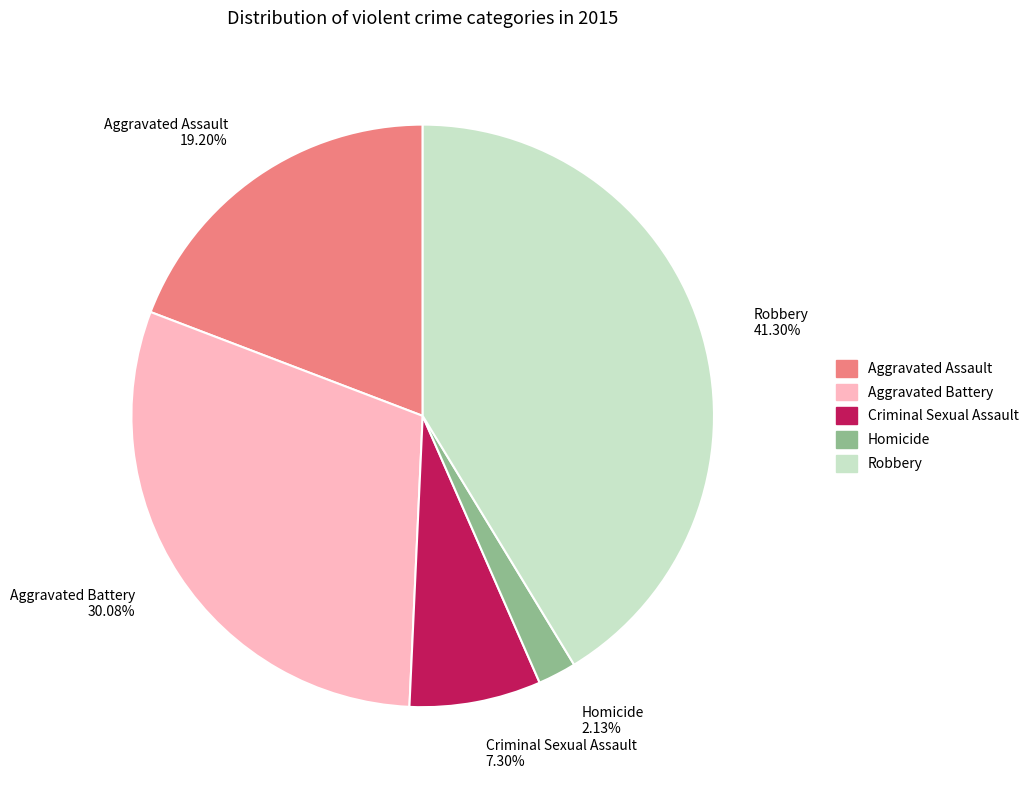

Rank the categories by value from highest to lowest.

Robbery, Aggravated Battery, Aggravated Assault, Criminal Sexual Assault, Homicide